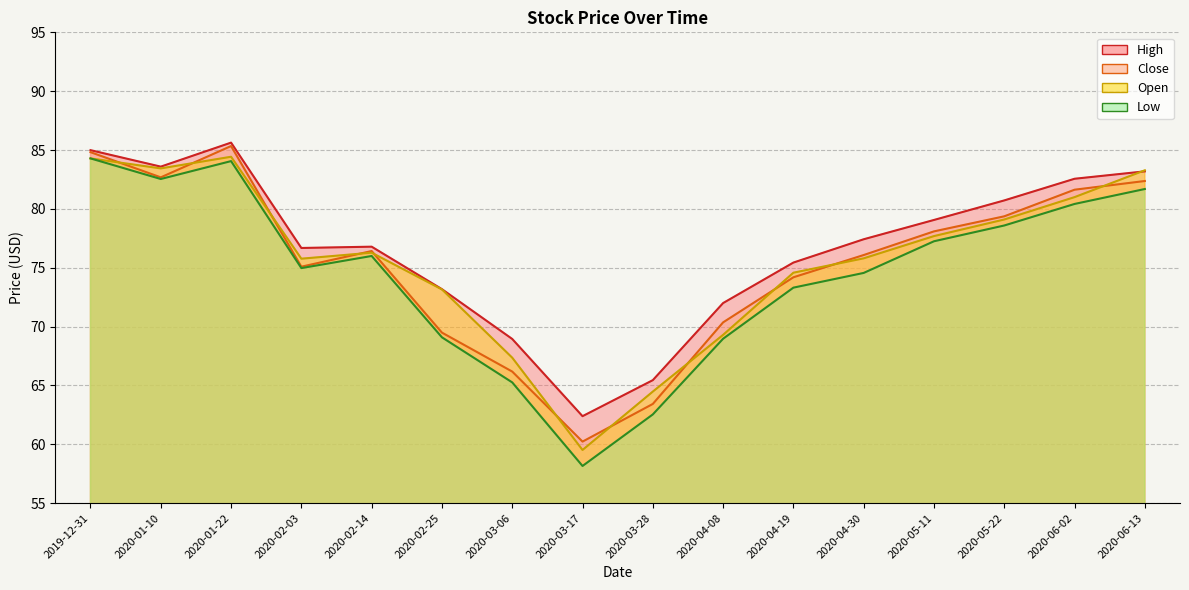

Rank the series at 2020-04-08 from highest to lowest value.

High, Close, Open, Low